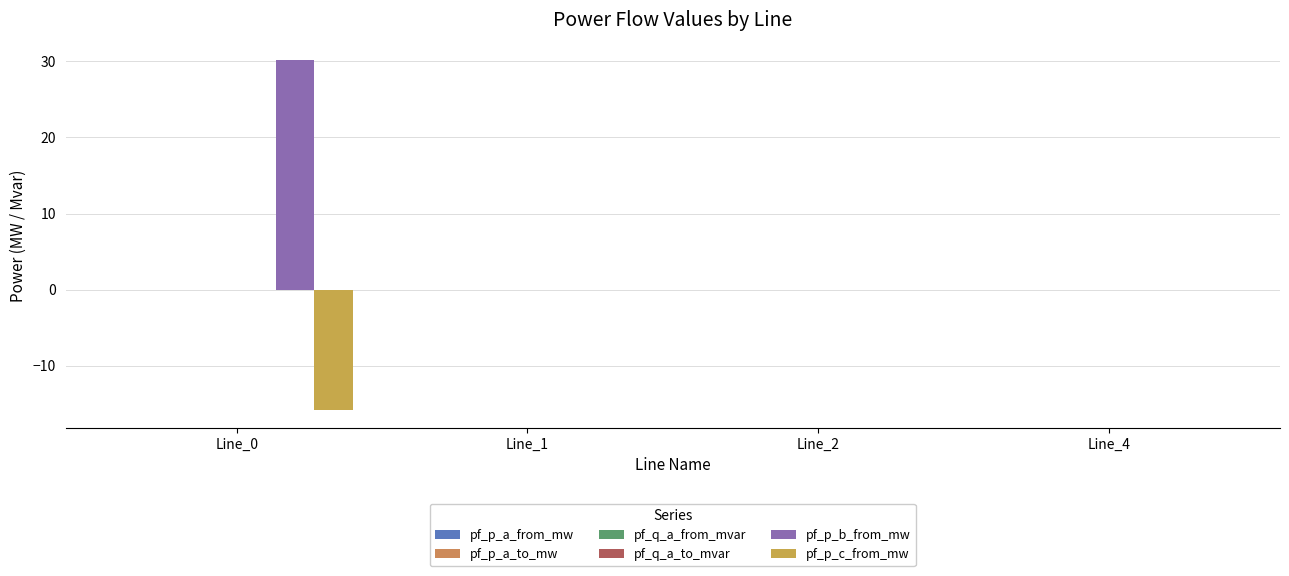

Are the bars horizontal?

No